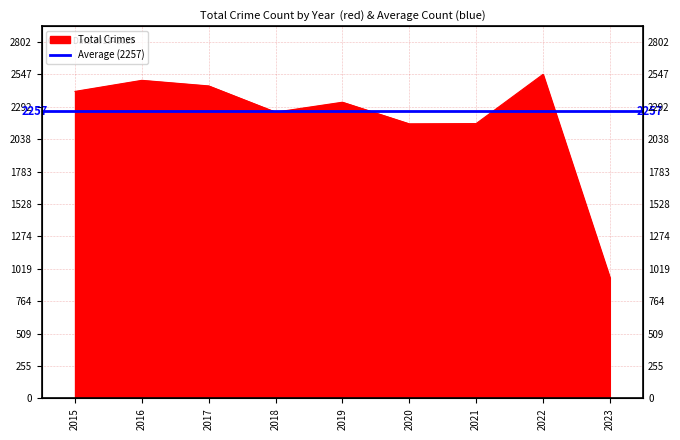

What is the value of the 7th point from the left?

2160